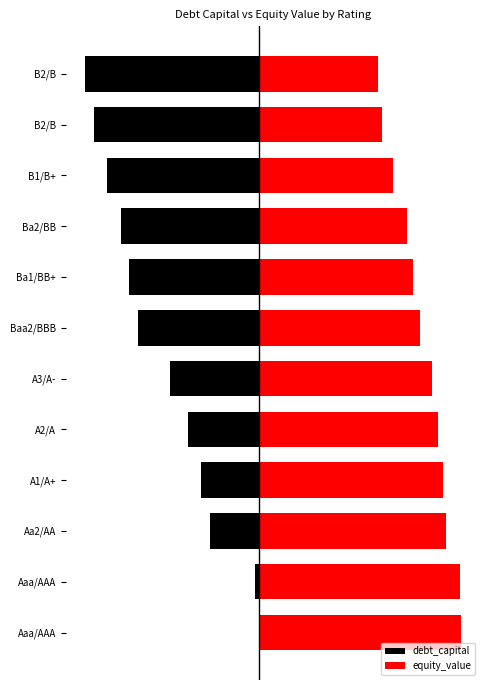

What is the sum of the debt_capital values at Aa2/AA and Ba1/BB+?

-0.4